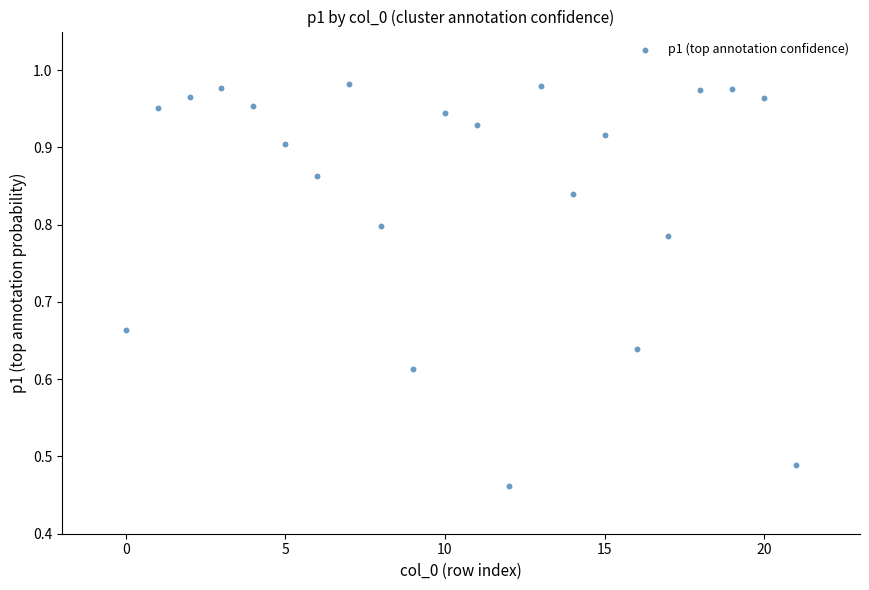

What is the range of X values (max minus min)?

21.0